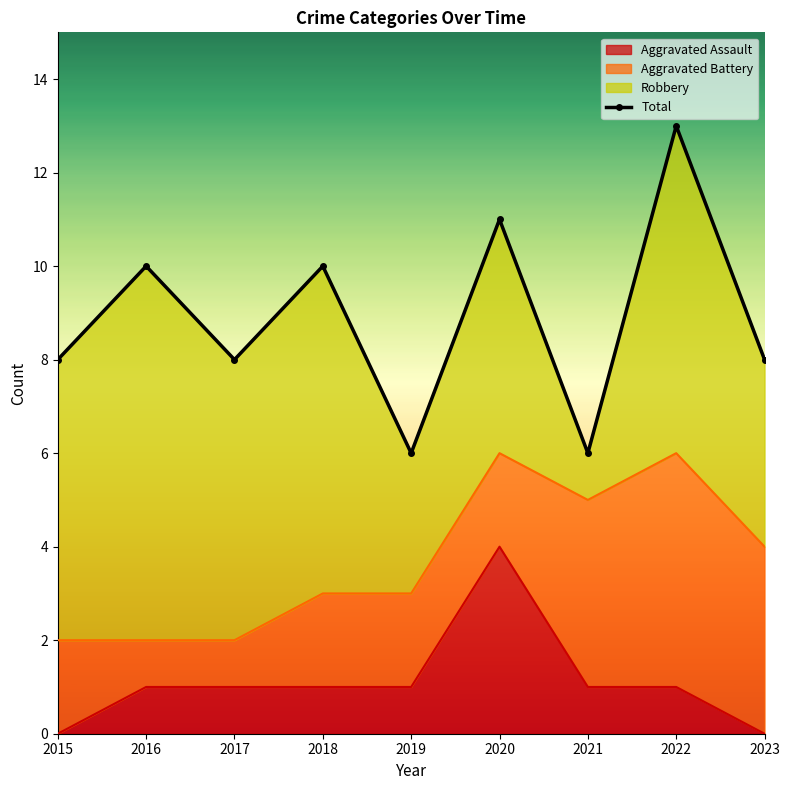

Which category has the lowest value across all series?

2019